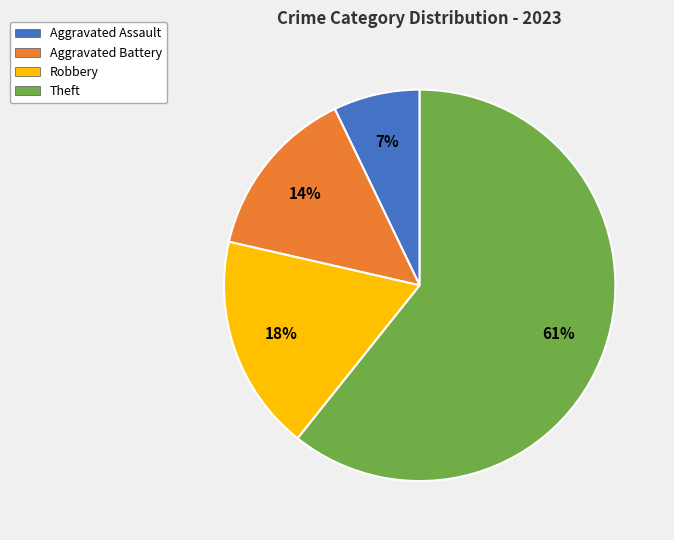

Do Robbery and Aggravated Battery together represent more than half of the pie?

No